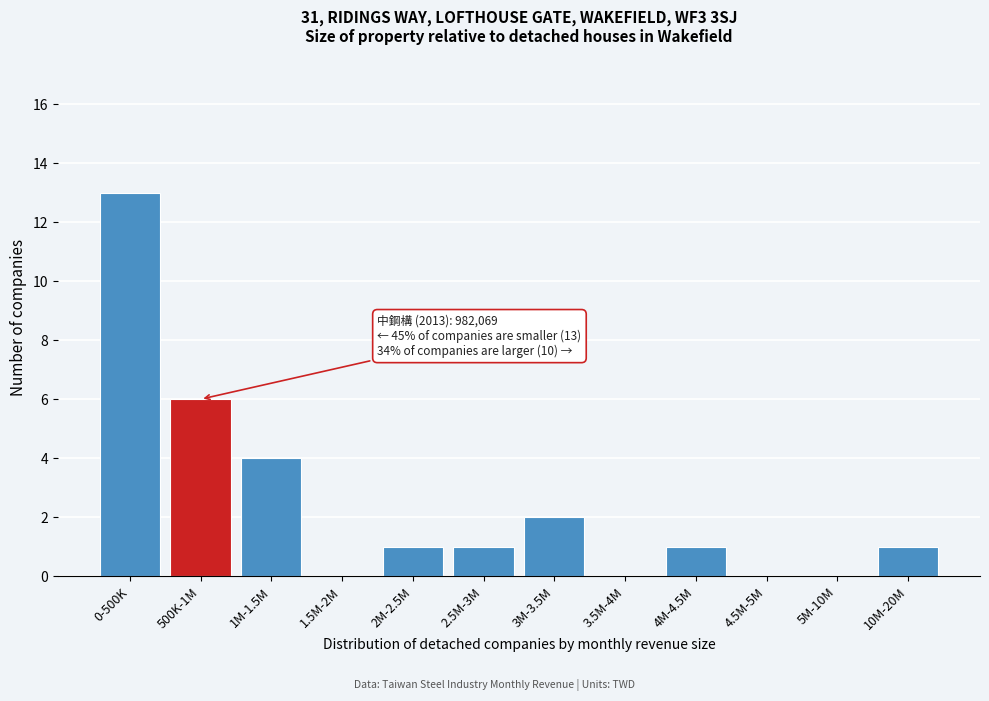

Reading left to right, what are all the values shown in this chart?

0-500K=13	500K-1M=6	1M-1.5M=4	1.5M-2M=0	2M-2.5M=1	2.5M-3M=1	3M-3.5M=2	3.5M-4M=0	4M-4.5M=1	4.5M-5M=0	5M-10M=0	10M-20M=1